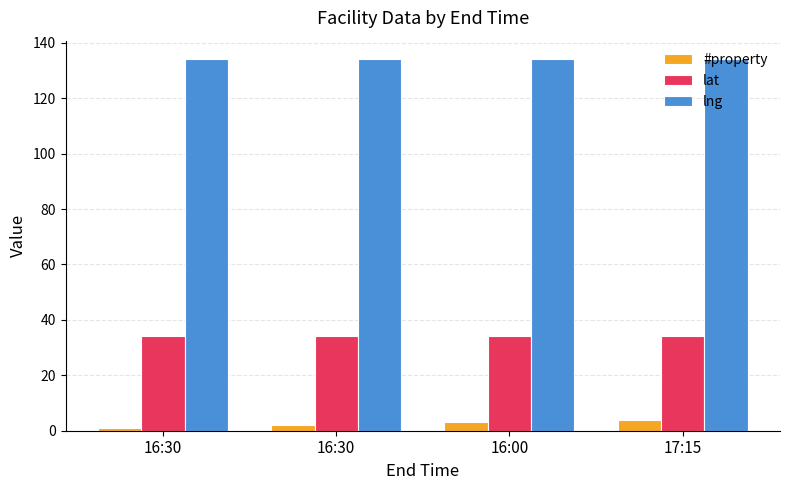

List the series in order of their overall mean, lowest first.

#property, lat, lng